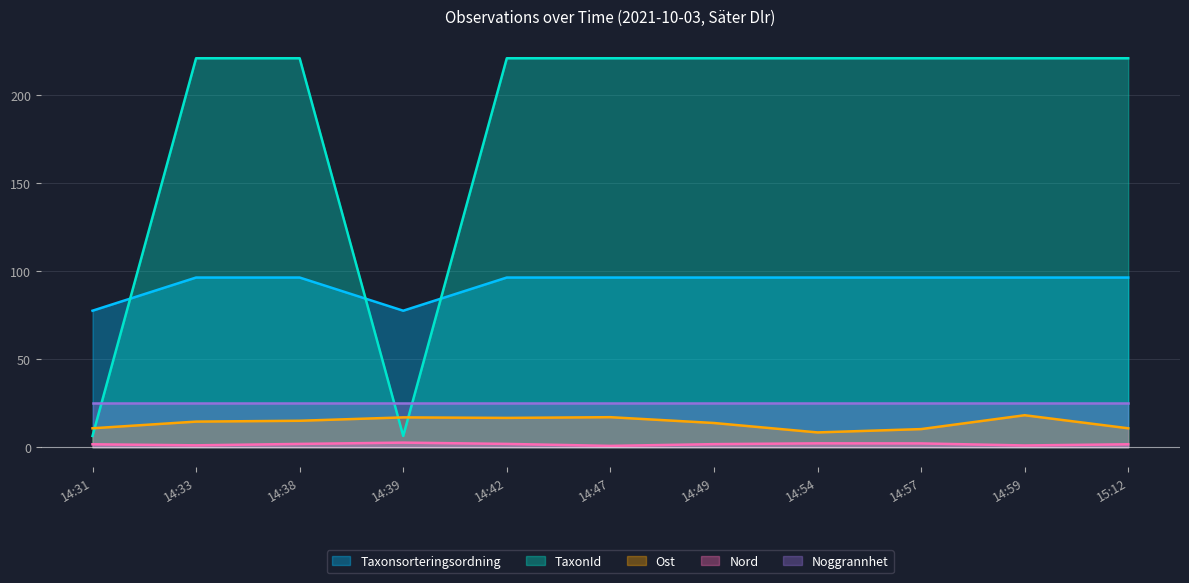

What is the greatest value displayed?

220.8